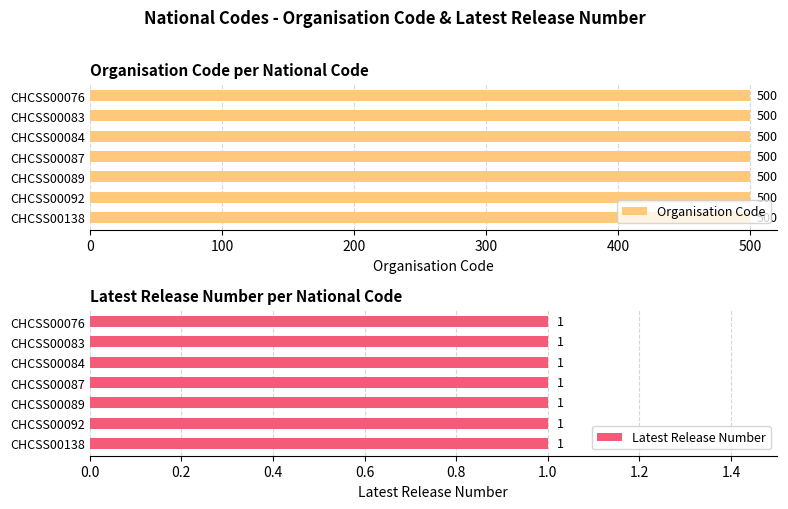

What is the lowest value of the Latest Release Number series?

1